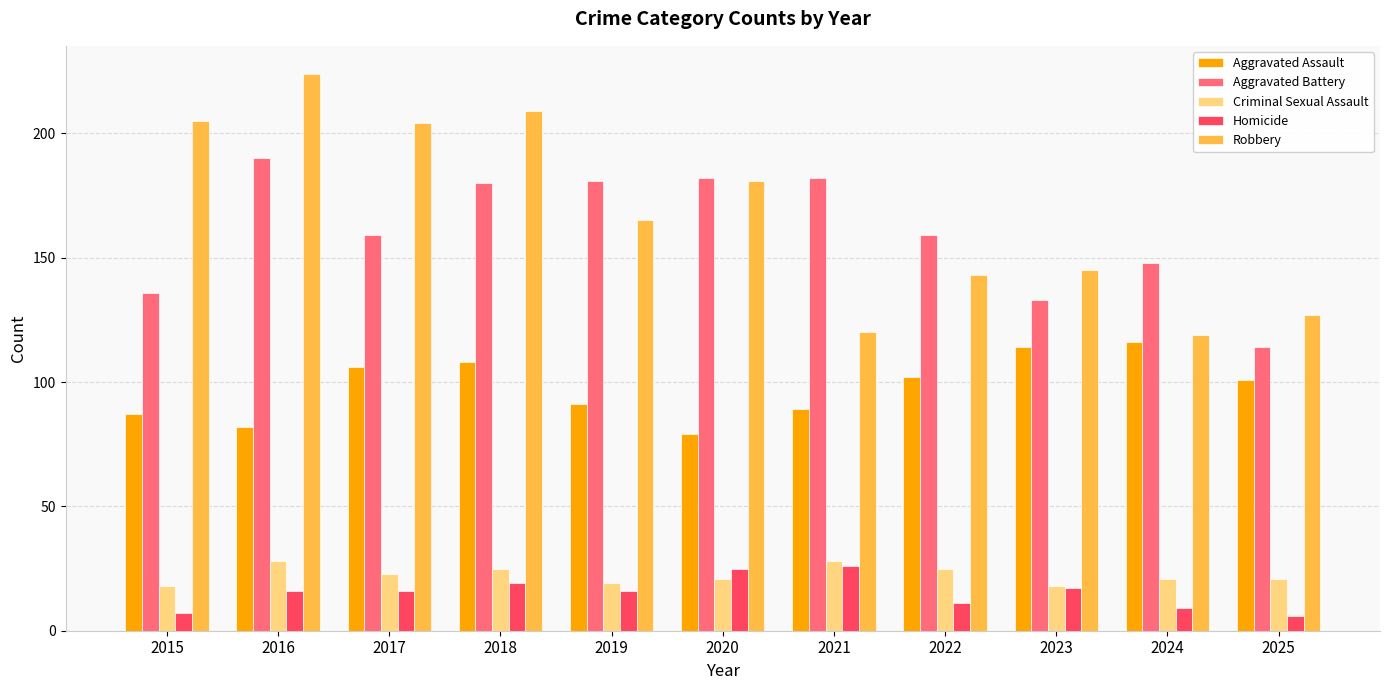

Which series changed the most between 2021 and 2025?

Aggravated Battery